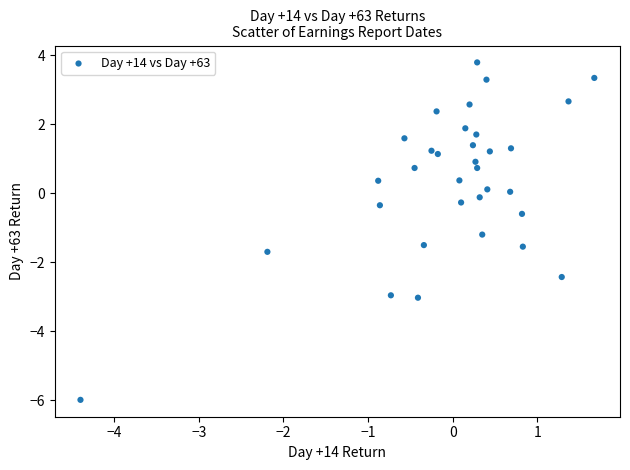

What Y value in the scatter plot is closest to -1?

-1.2